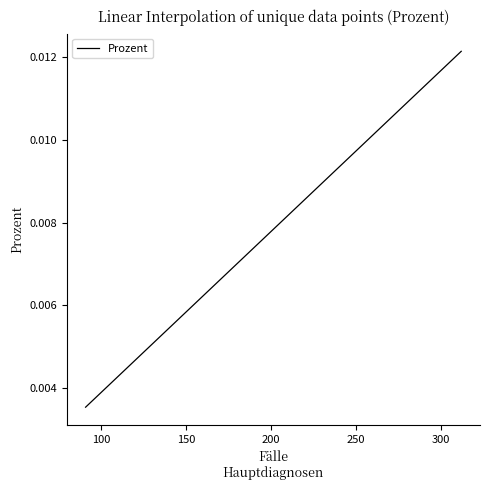

How many values are between 0 and 1?

40